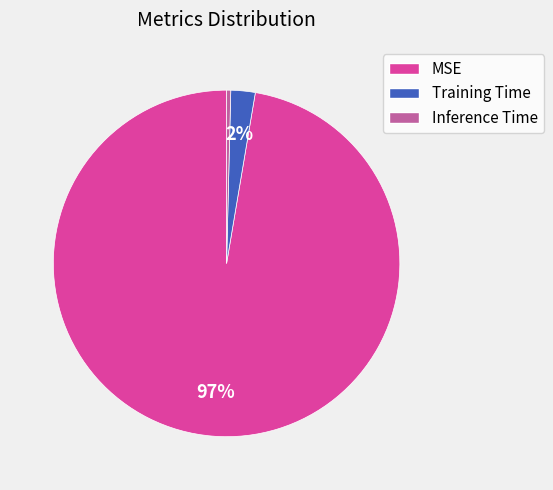

Which category has the biggest portion of the pie?

MSE